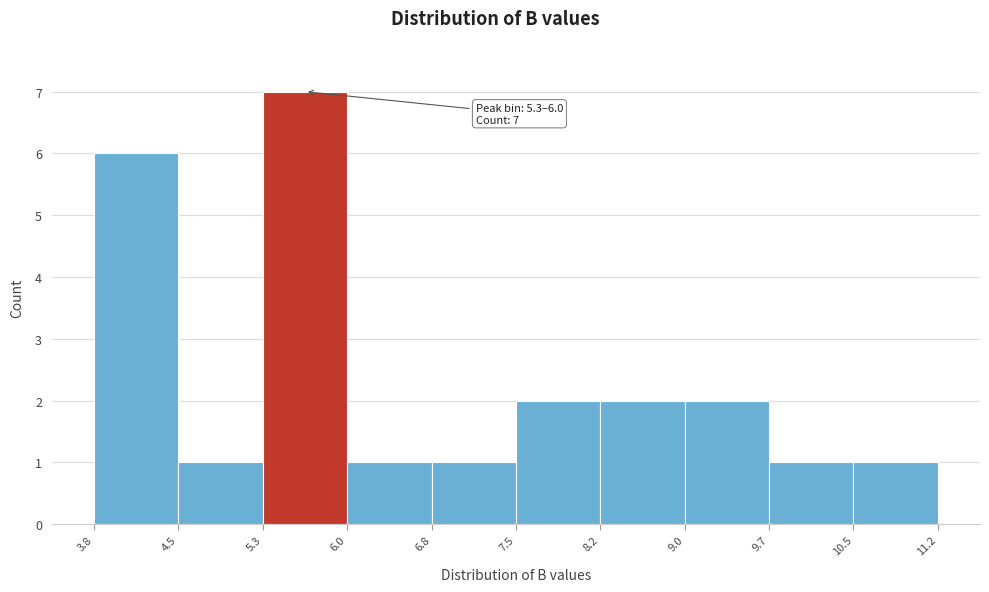

Over which range of the x-axis is the bar tallest?

5.3 to 6.0